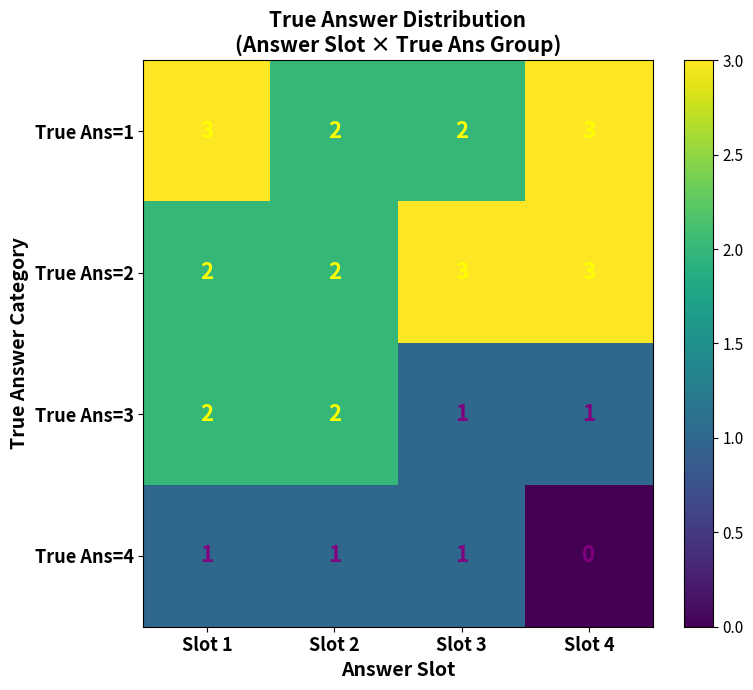

True or false: True Ans=1 has a value of 3 at Slot 3.

False